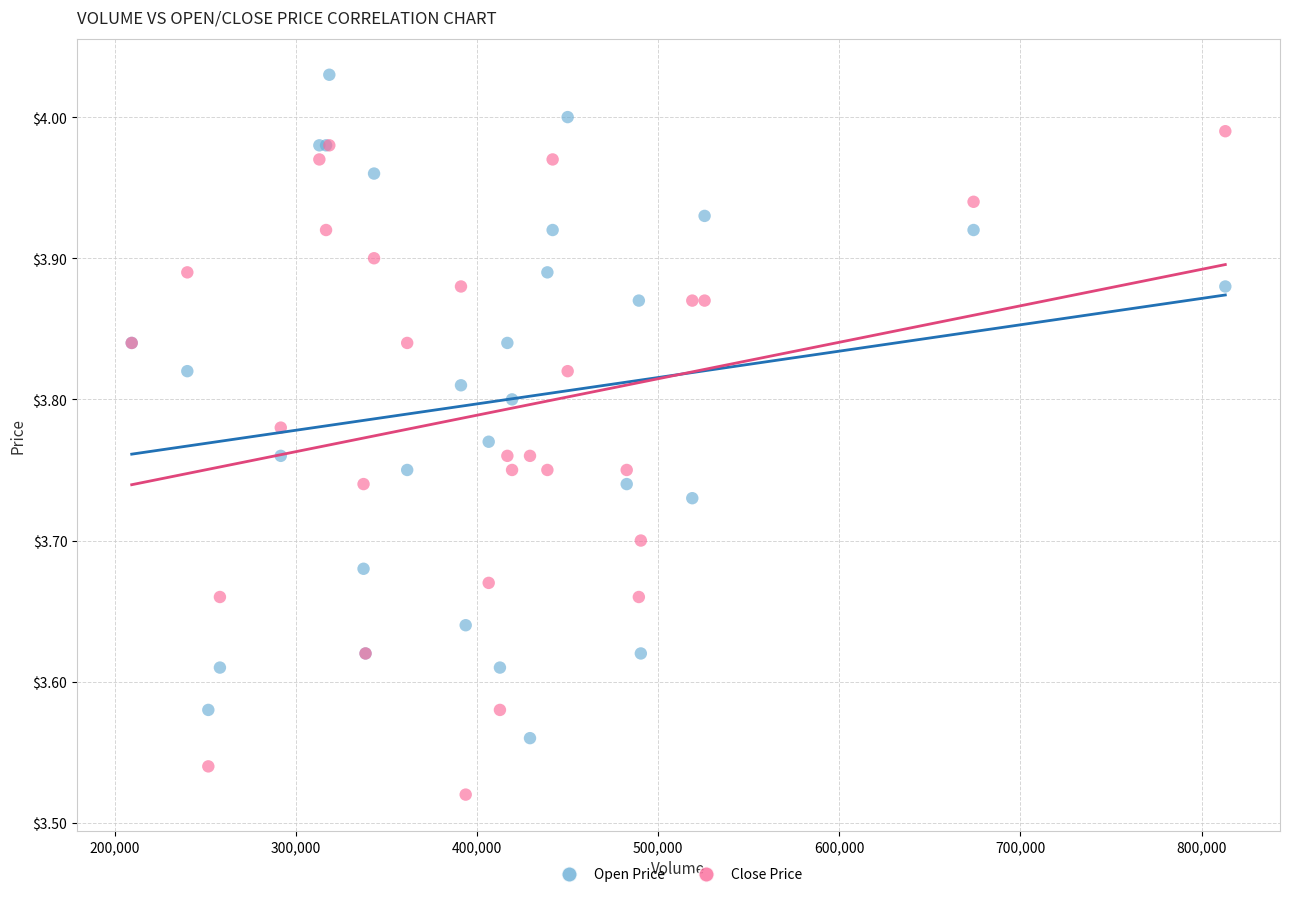

Which series contains the highest Y value?

Open Price